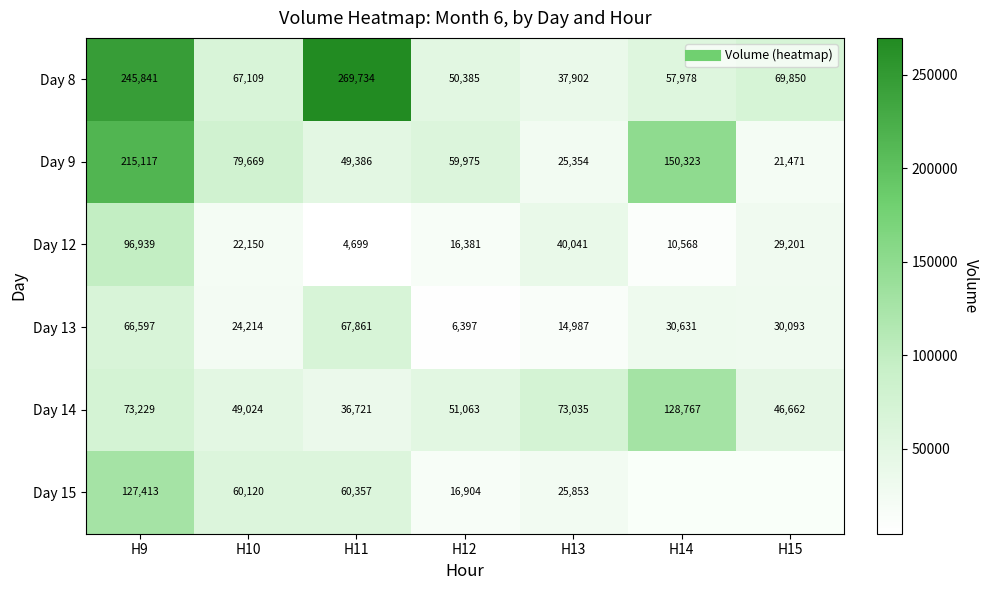

Is it true that Day 12 equals 19054.7 at H13?

False